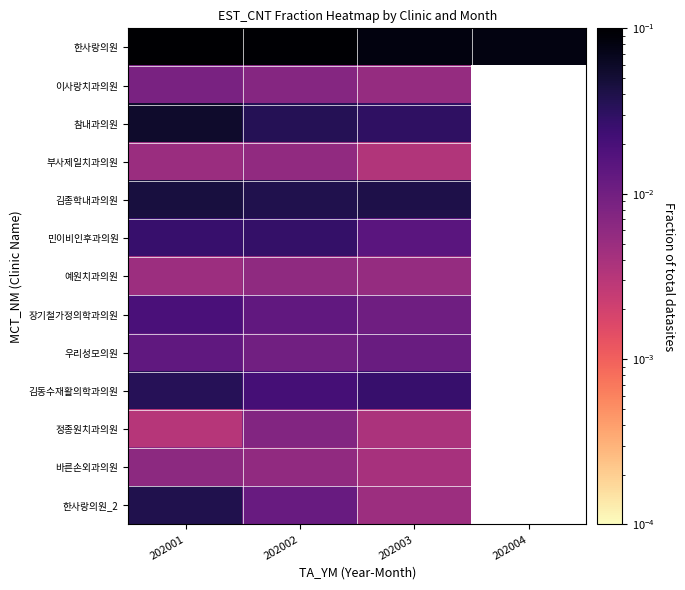

How many data points does each series have?

4